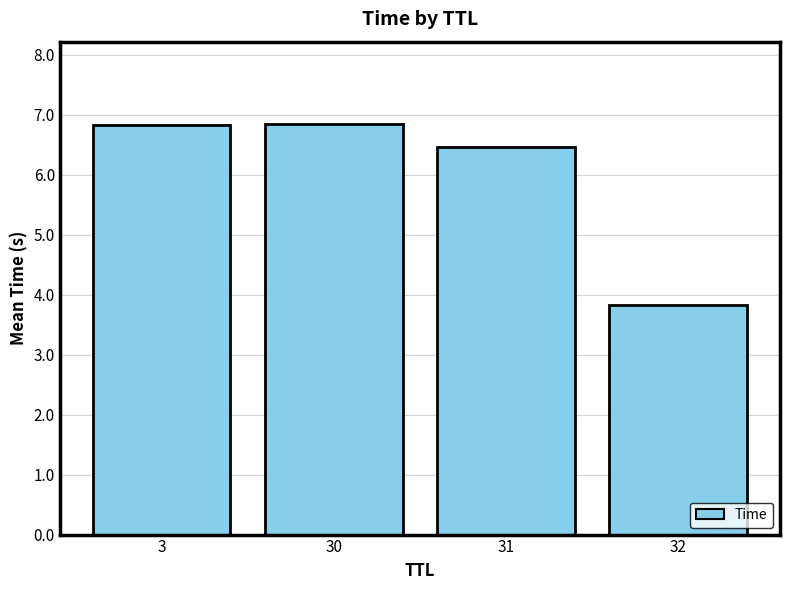

What is the value of the 2nd bar from the left?

6.8